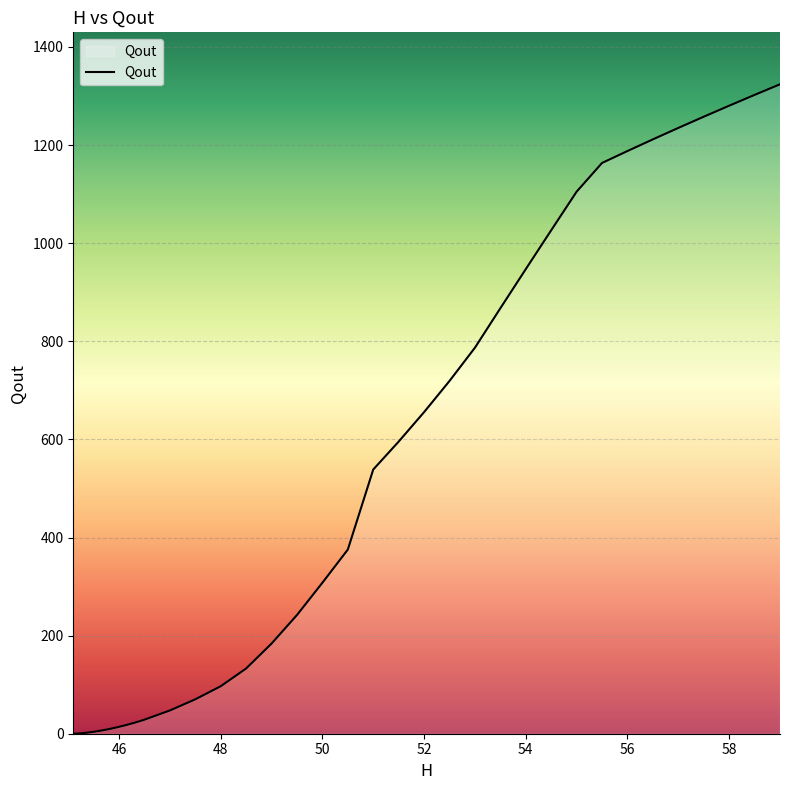

What is the greatest value displayed?

1324.0